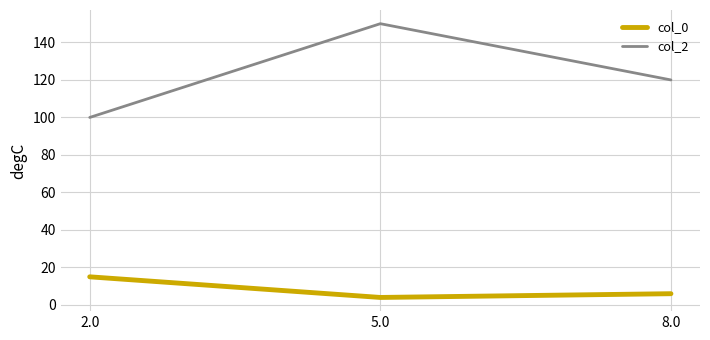

Reading right to left, extract all data points from this chart.

col_0: 6	4	15
col_2: 120	150	100